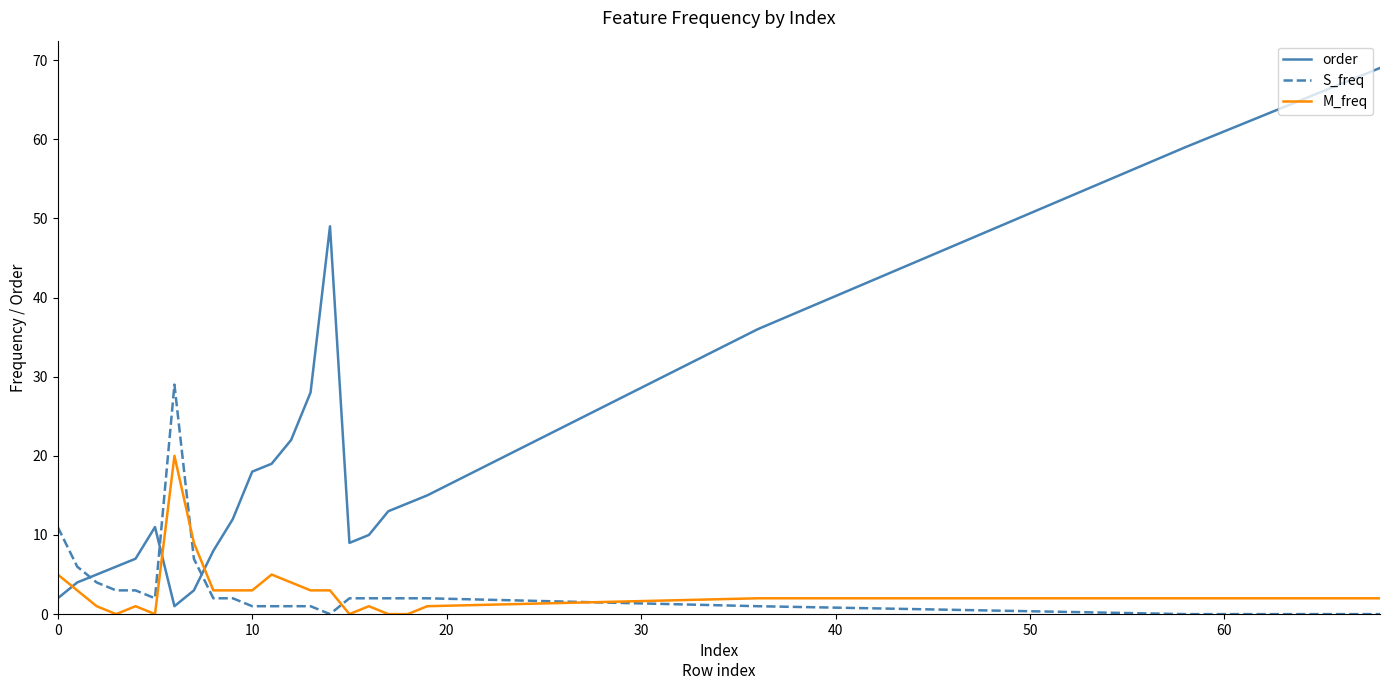

Which series ends up on top after the final intersection of order and M_freq?

order